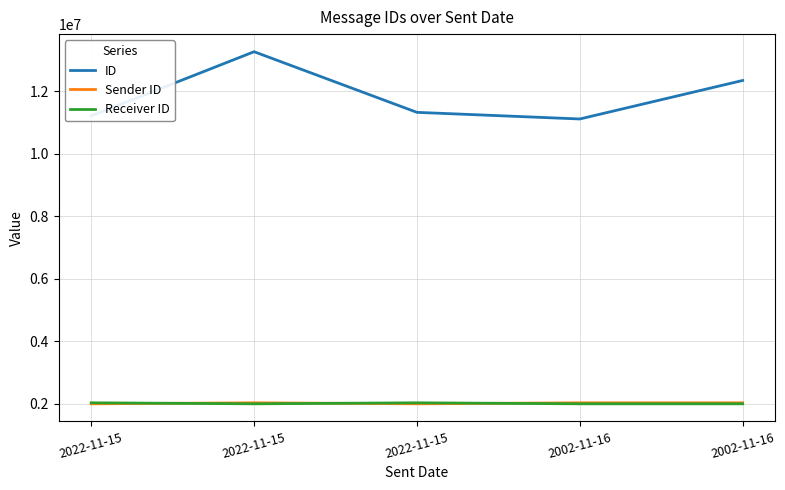

What is the difference between the second highest and minimum values in the Receiver ID series?

32116